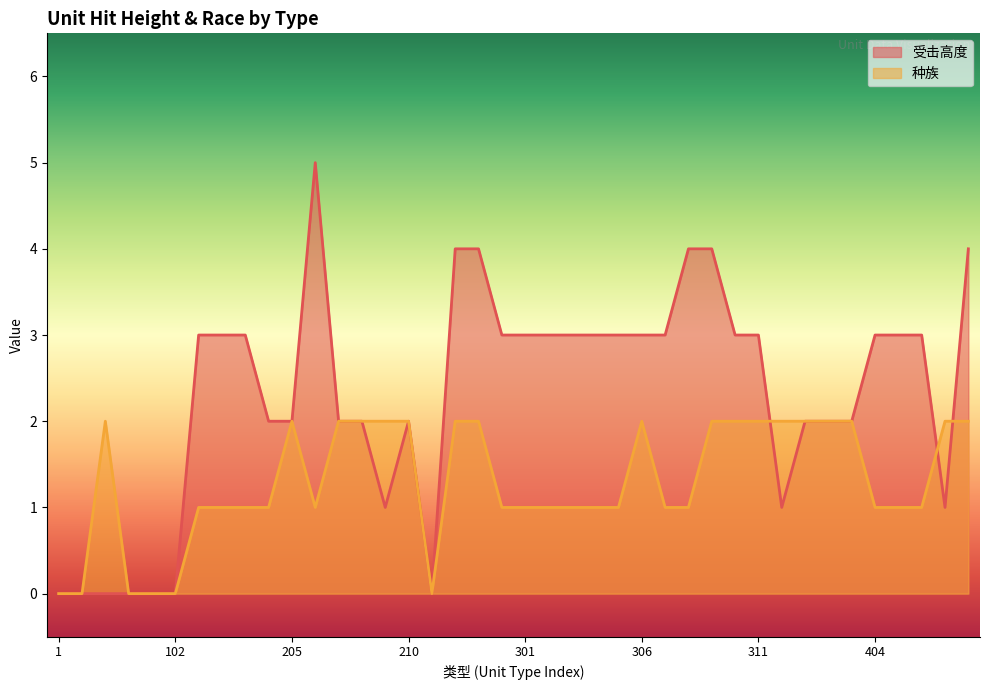

Which series has the largest range (max minus min)?

受击高度